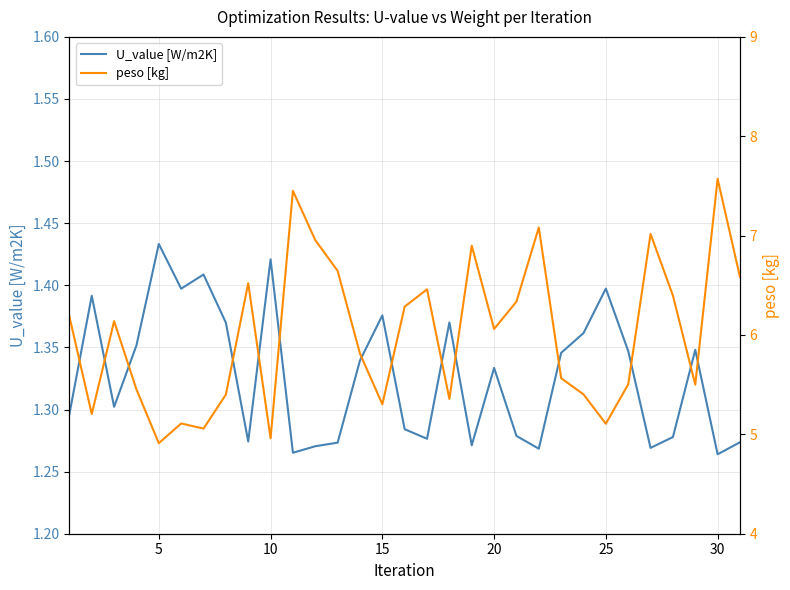

At which label does U_value [W/m2K] reach its peak?

5